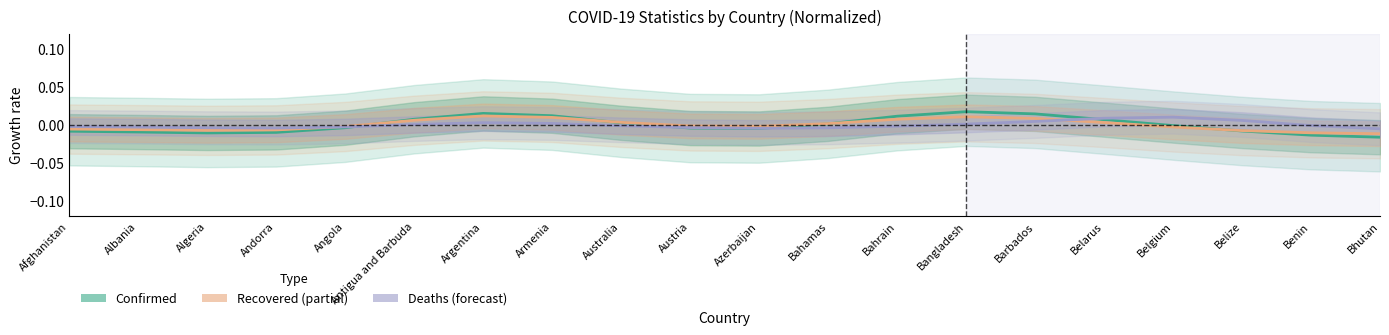

How many interior local peaks does the Recovered series have?

2